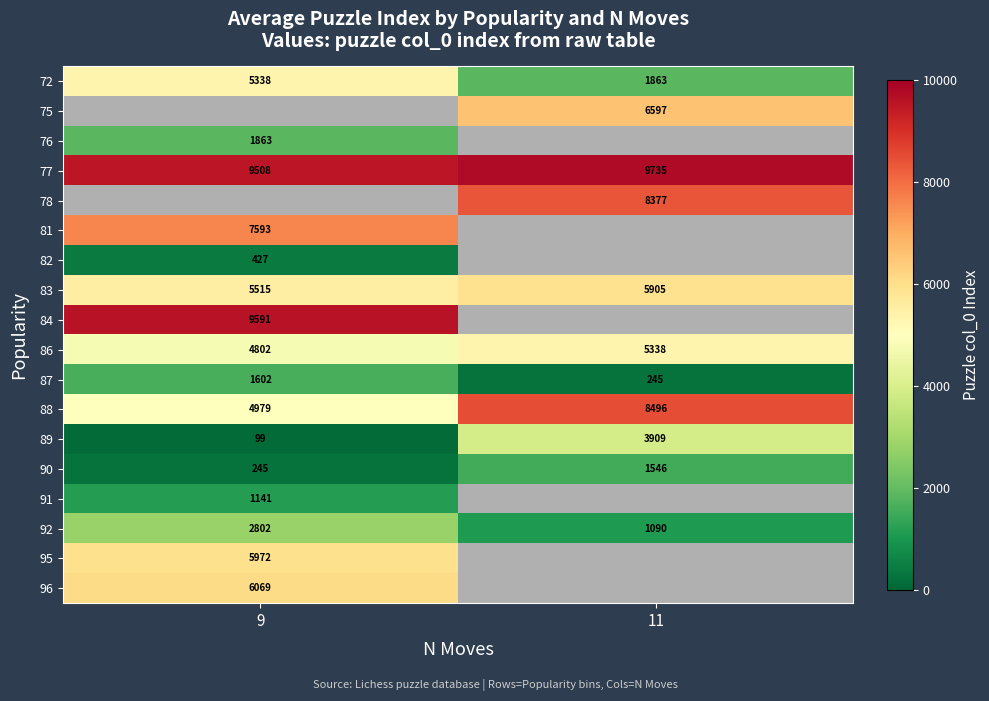

At how many categories does at least one series exceed 7715?

2